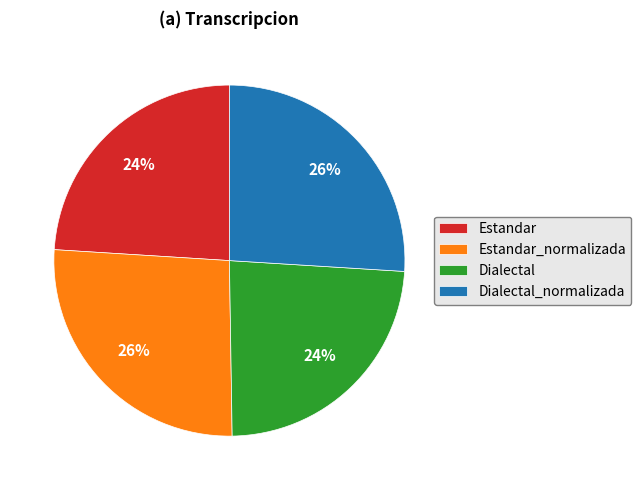

How many segments does this pie chart have?

4